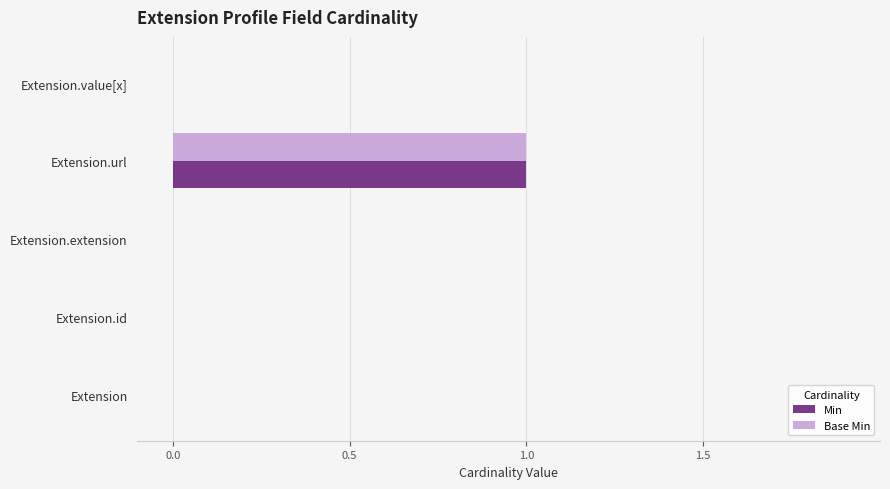

At which category is the sum across all series the highest?

Extension.url